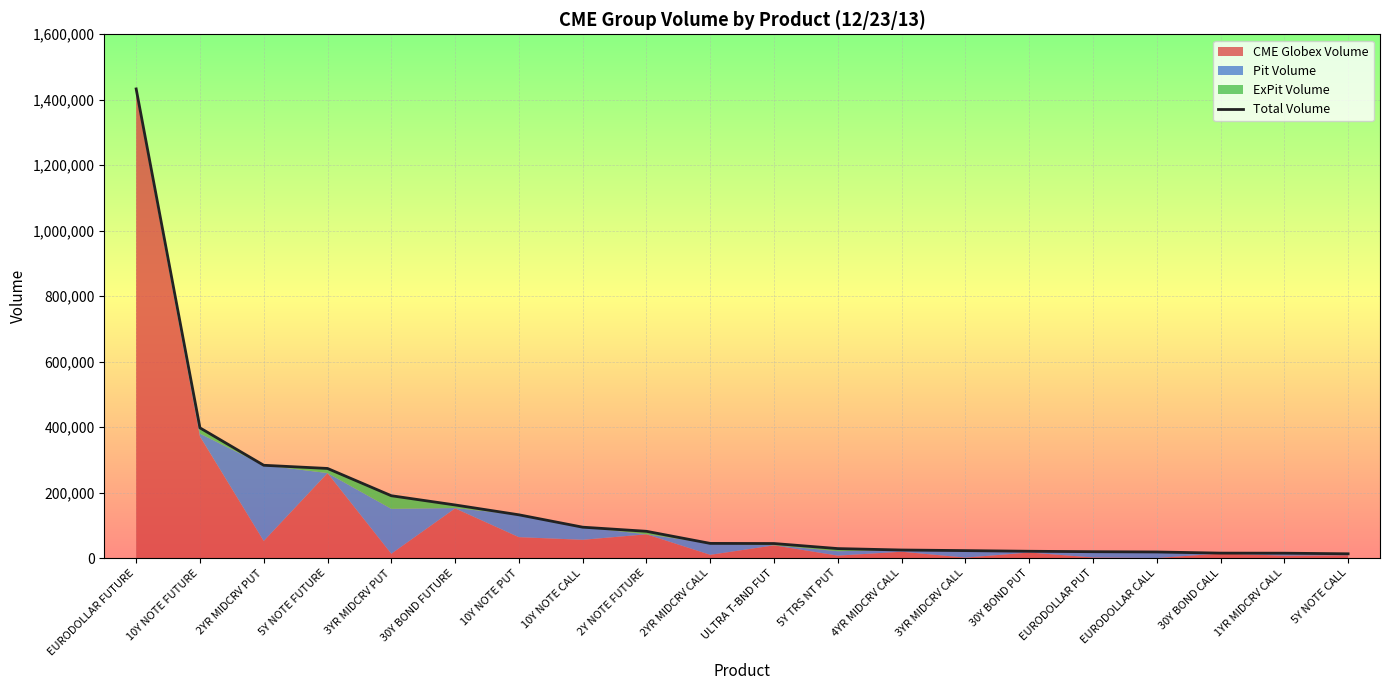

What is the label of the 12th point from the right?

2Y NOTE FUTURE